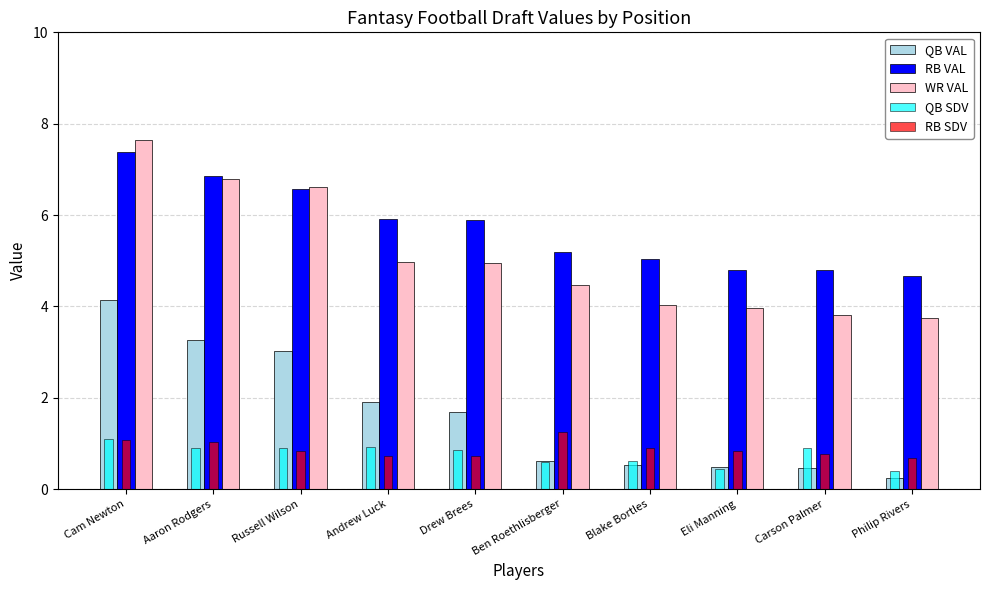

Which category has the highest value in the QB SDV series?

Cam Newton